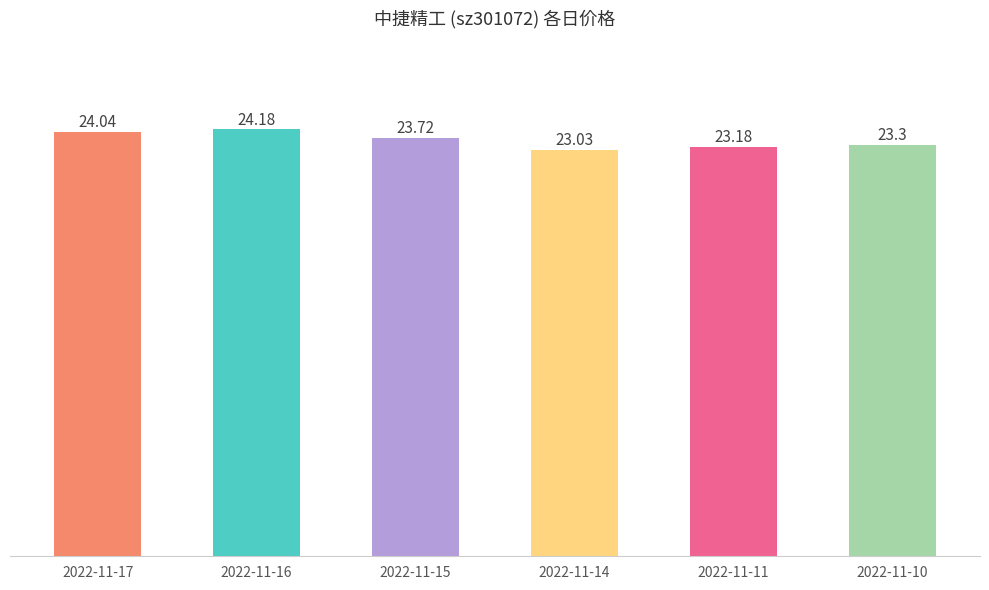

Read the value at 2022-11-10.

23.3